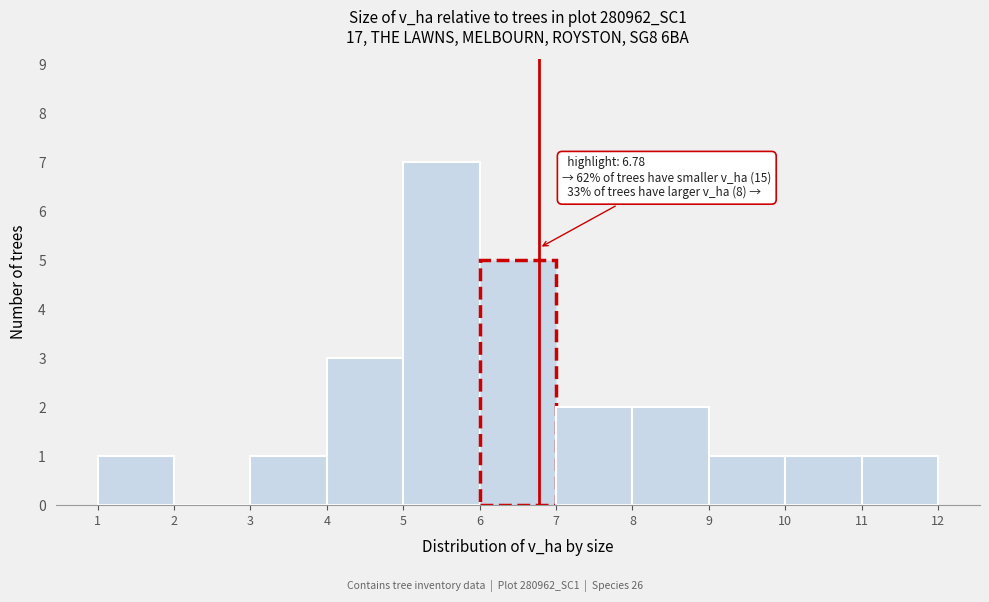

Over which range of the x-axis is the bar tallest?

5 to 6